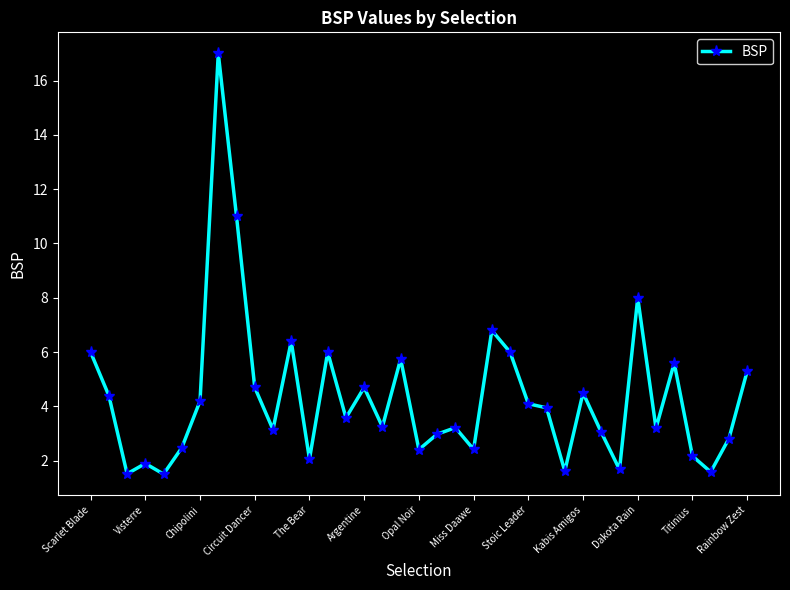

What is the greatest value displayed?

17.0